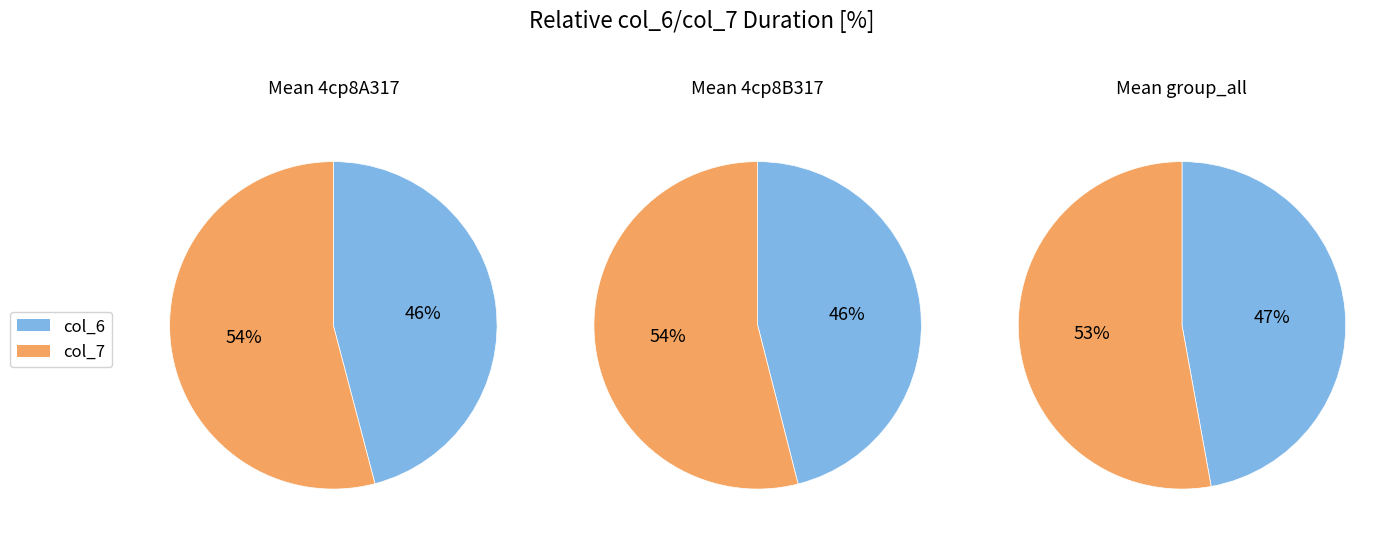

Which series has the widest spread of values?

col_6